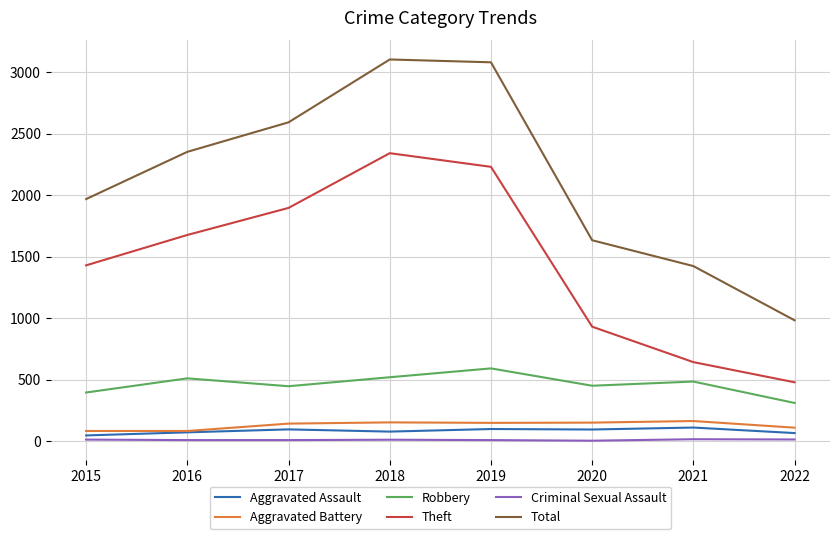

What is the difference between the second highest and minimum values in the Criminal Sexual Assault series?

10